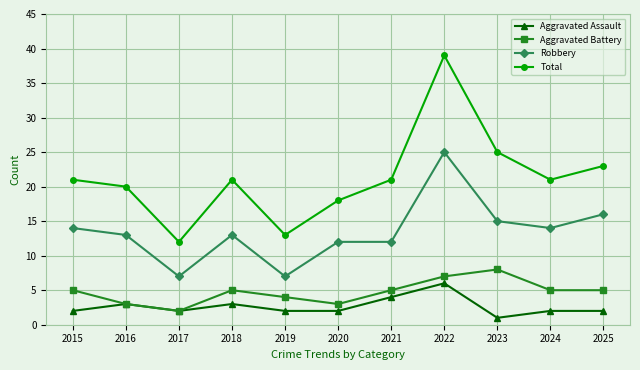

Where is Total nearest to the value 25?

2023